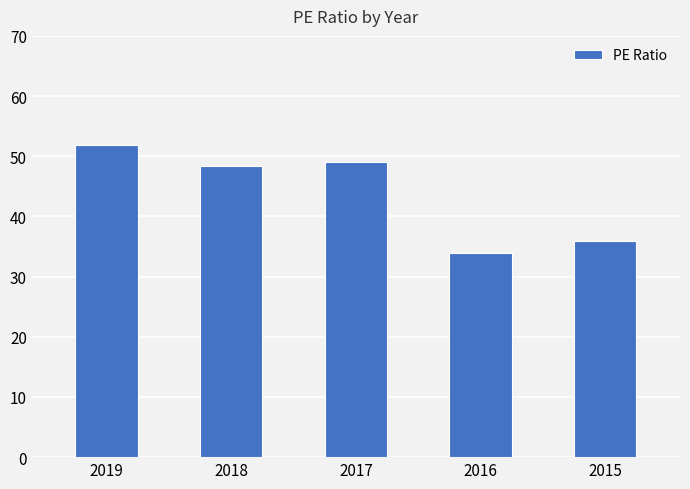

How many bars are there in total?

5